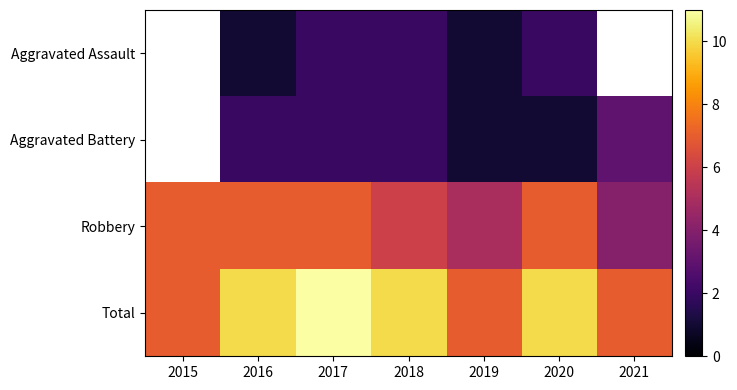

How many data points in Aggravated Battery are above 2?

1